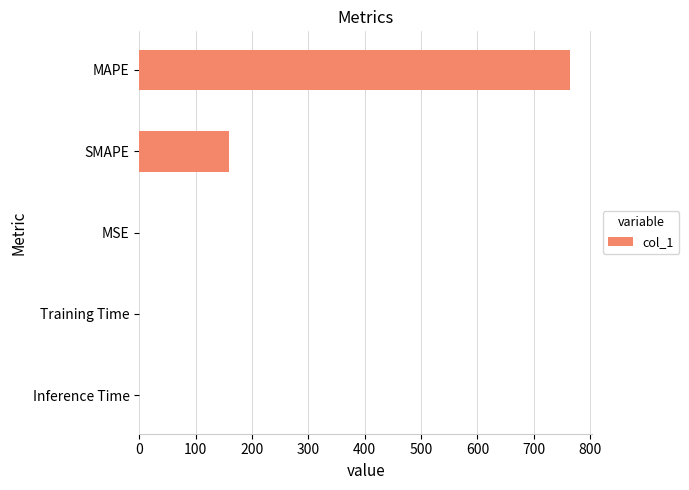

Are the bars horizontal?

Yes